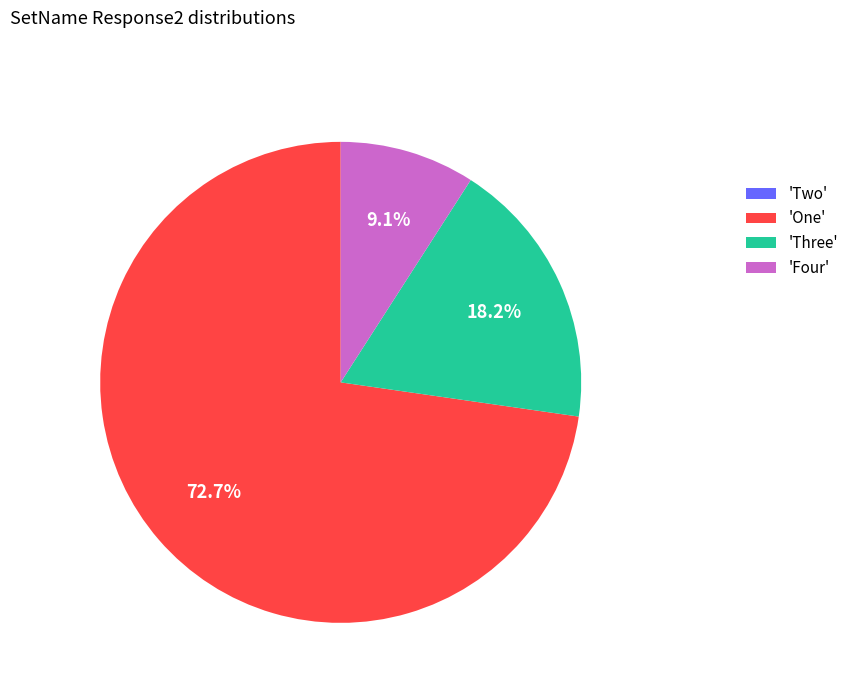

What is the ratio of the value at 'Three' to the value at 'Four'?

2.0